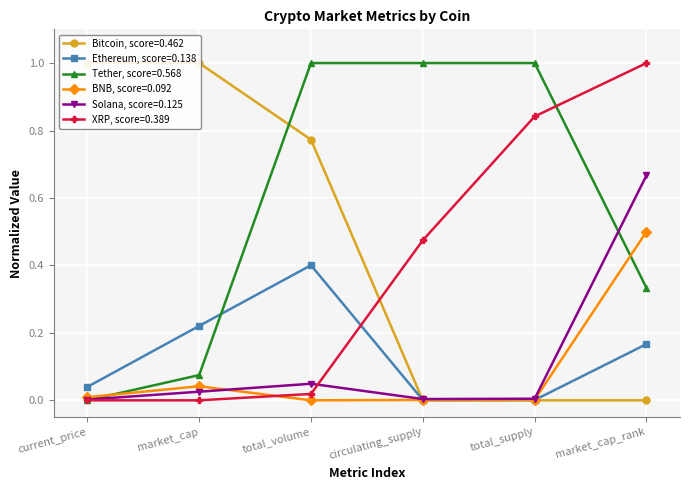

True or false: Ethereum has a value of 0.0 at total_supply.

True